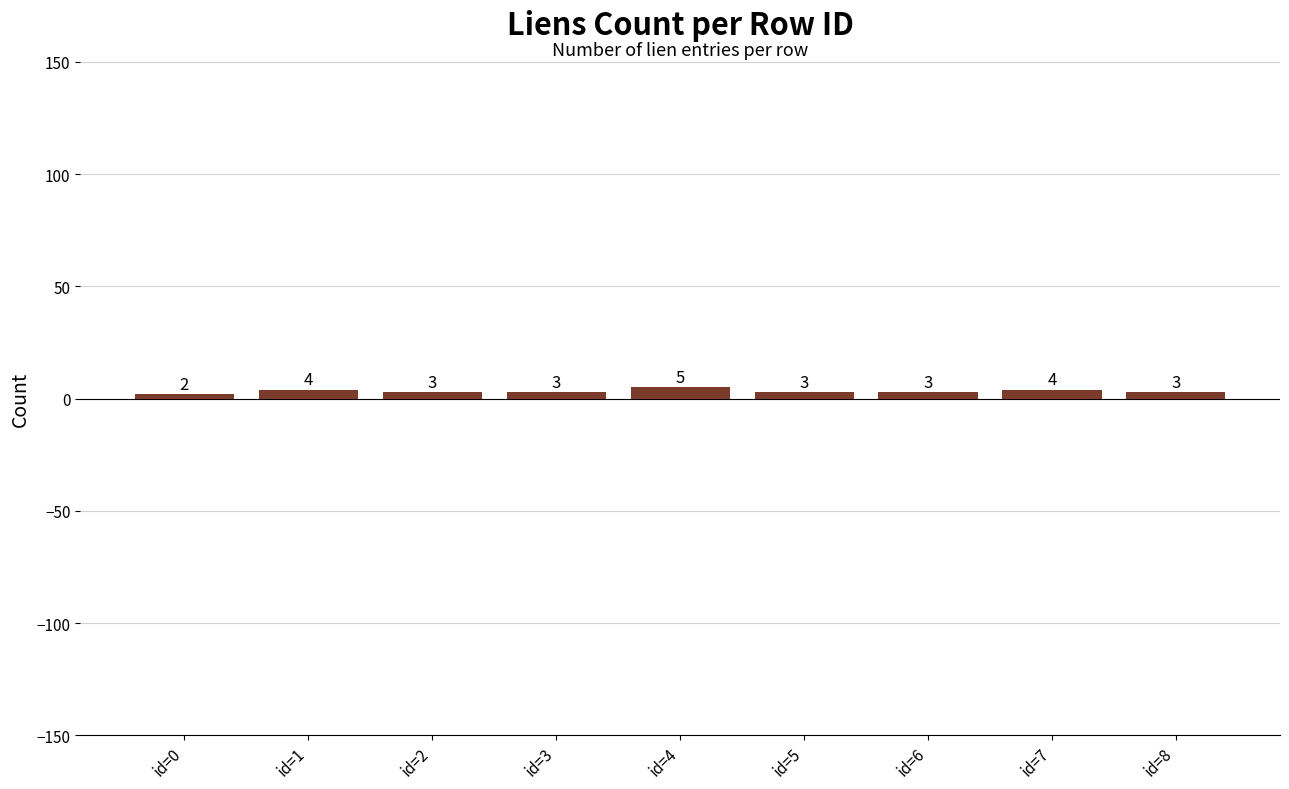

What is the smallest value displayed?

2